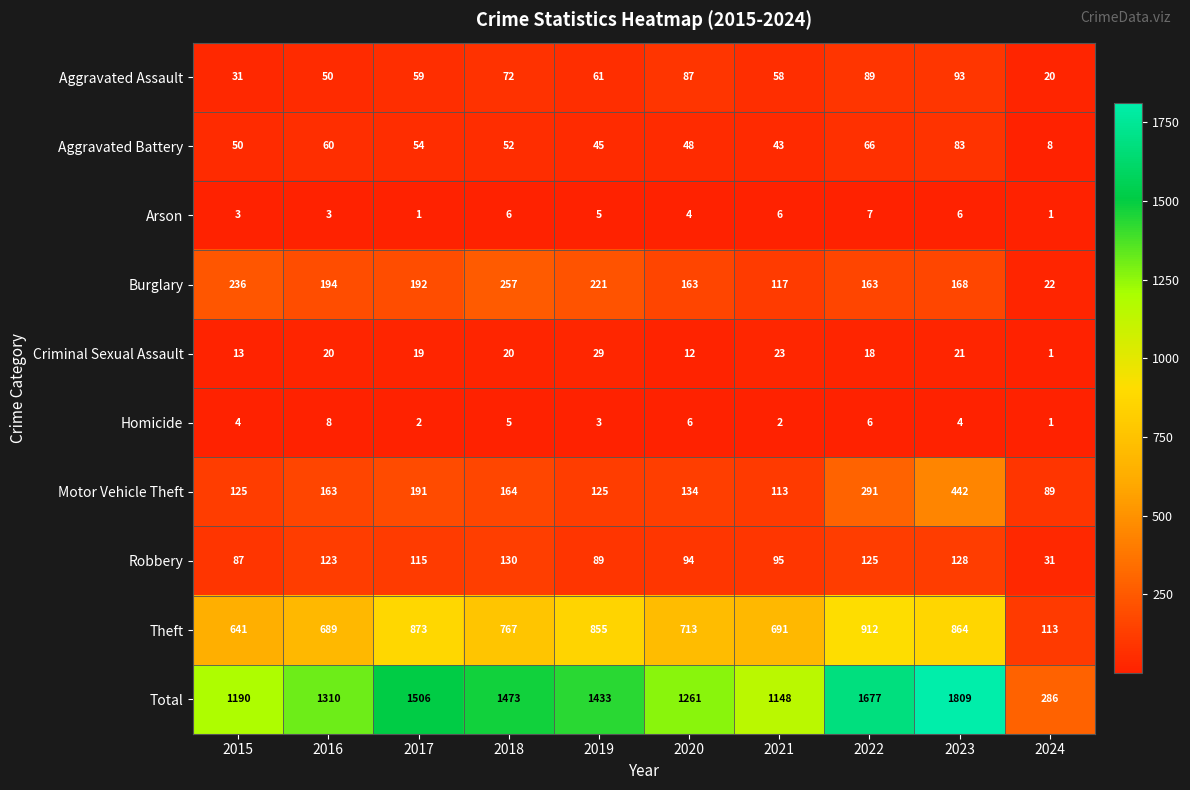

What is the maximum value shown in the chart?

1809